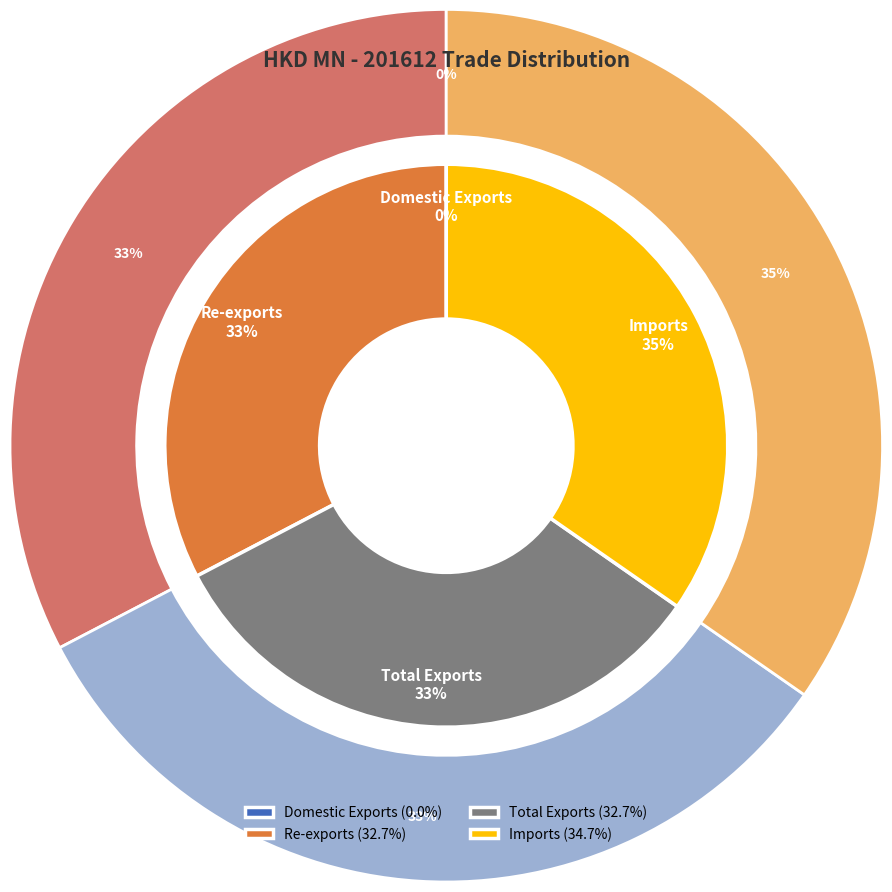

Is there a majority slice in this chart?

No